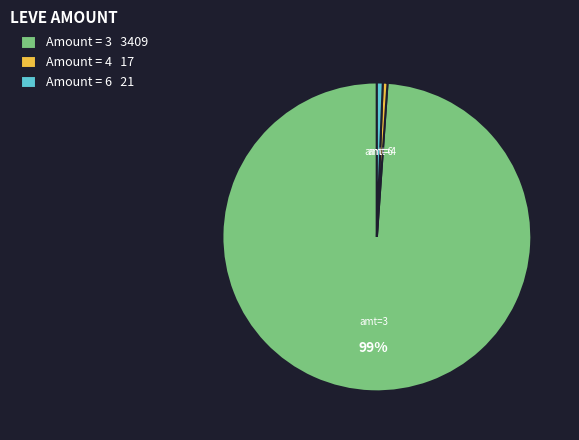

To the nearest percent, what is the average slice percentage?

33%